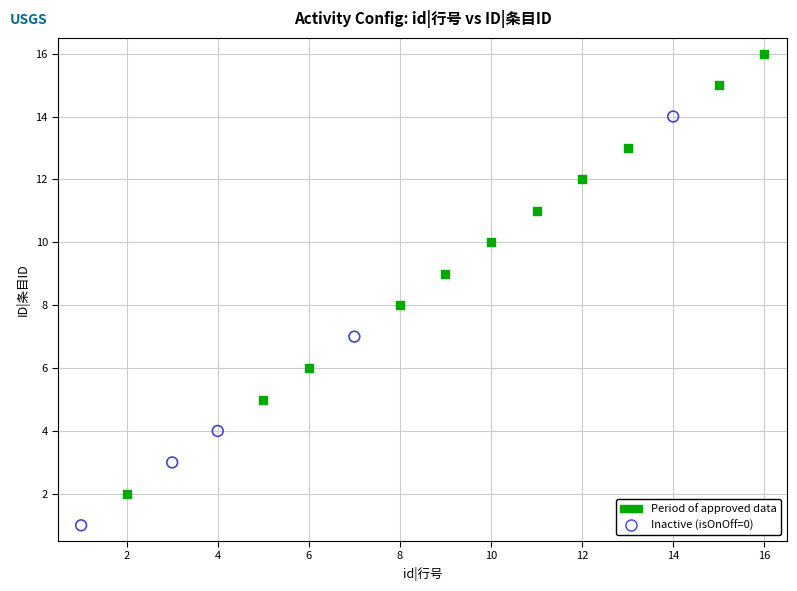

Which series reaches the minimum Y coordinate?

Inactive (isOnOff=0)